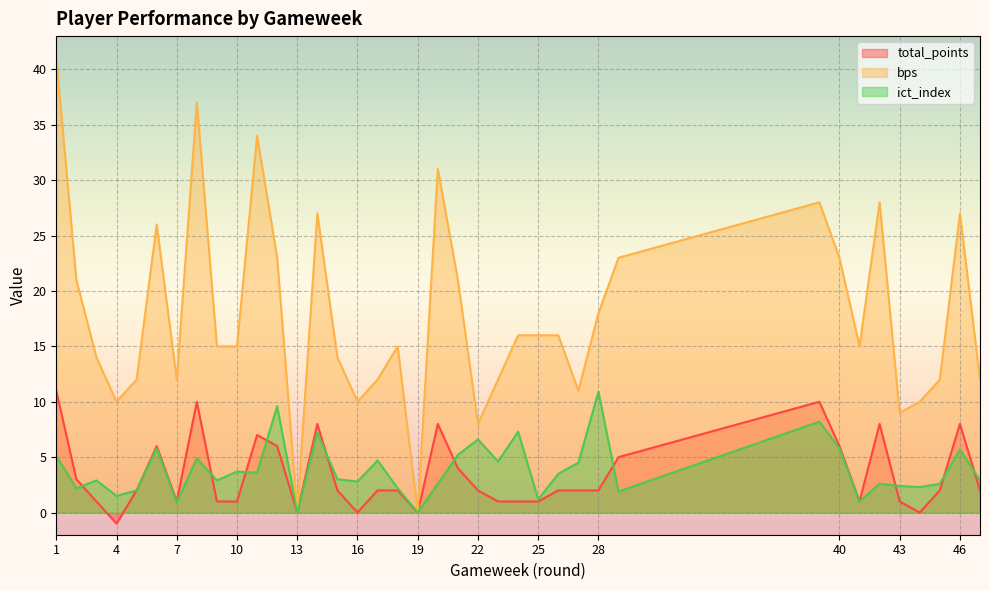

Which has a higher value, 22 or 43?

22